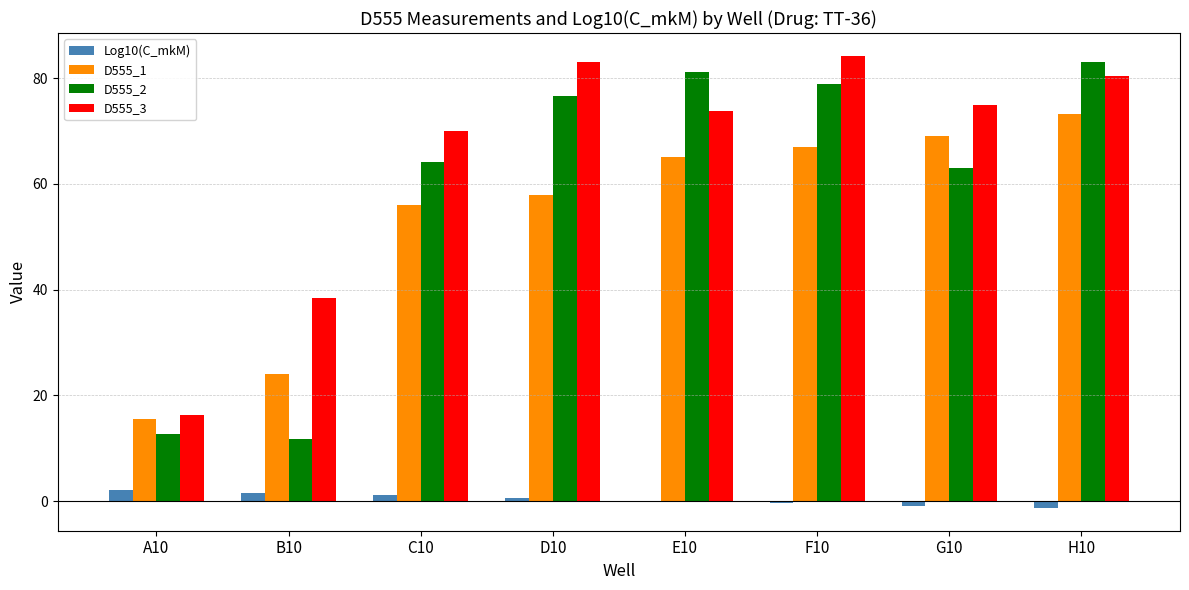

What is the sum of all Log10(C_mkM) values?

2.6